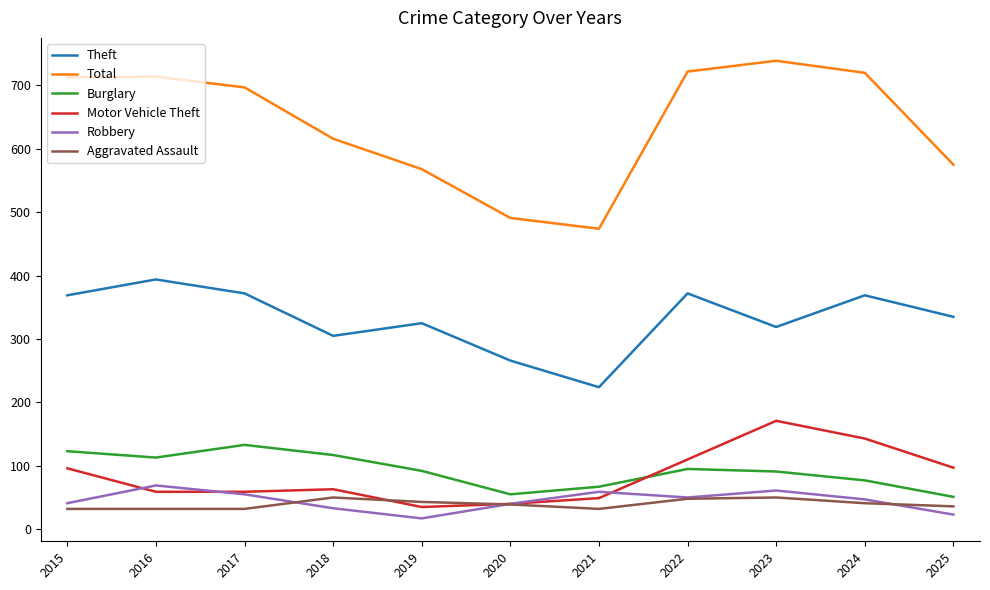

Which category has the highest value in the Motor Vehicle Theft series?

2023